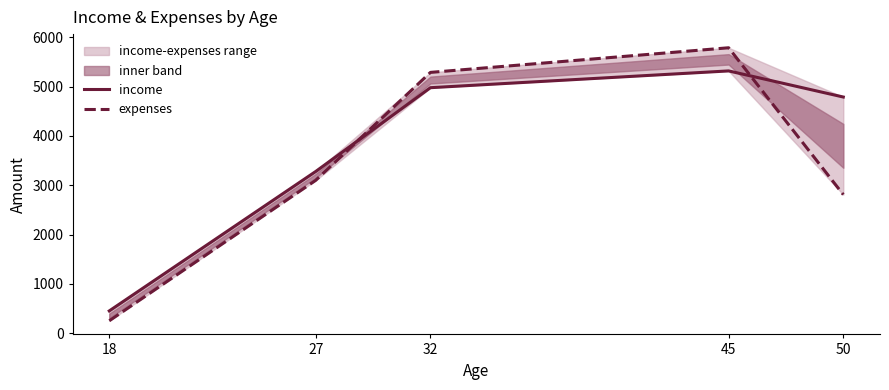

The expenses series shows 4459.0 at 50. True or false?

False